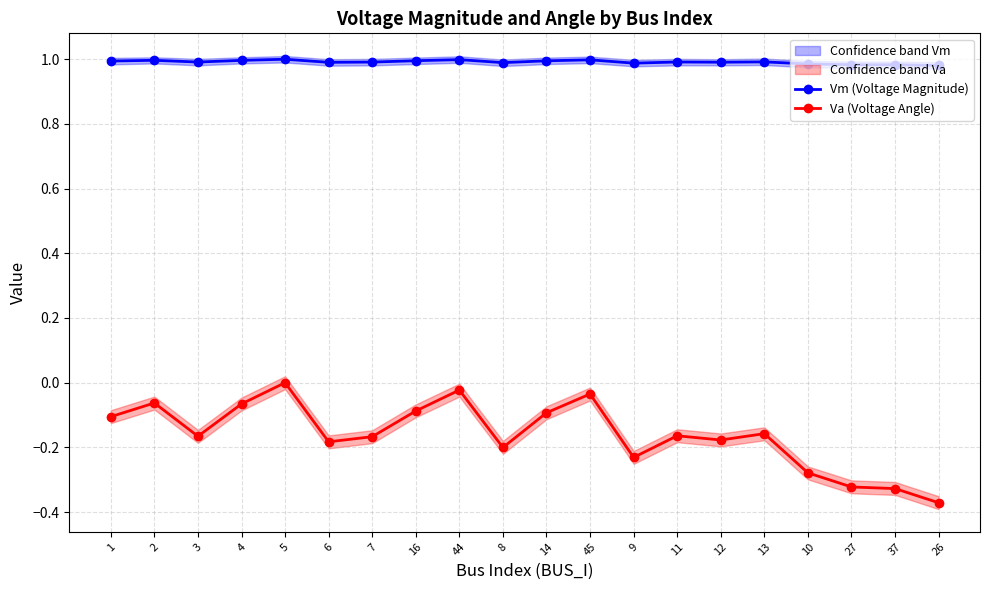

The value of Va (Voltage Angle) at 14 is -0.1. True or false?

True